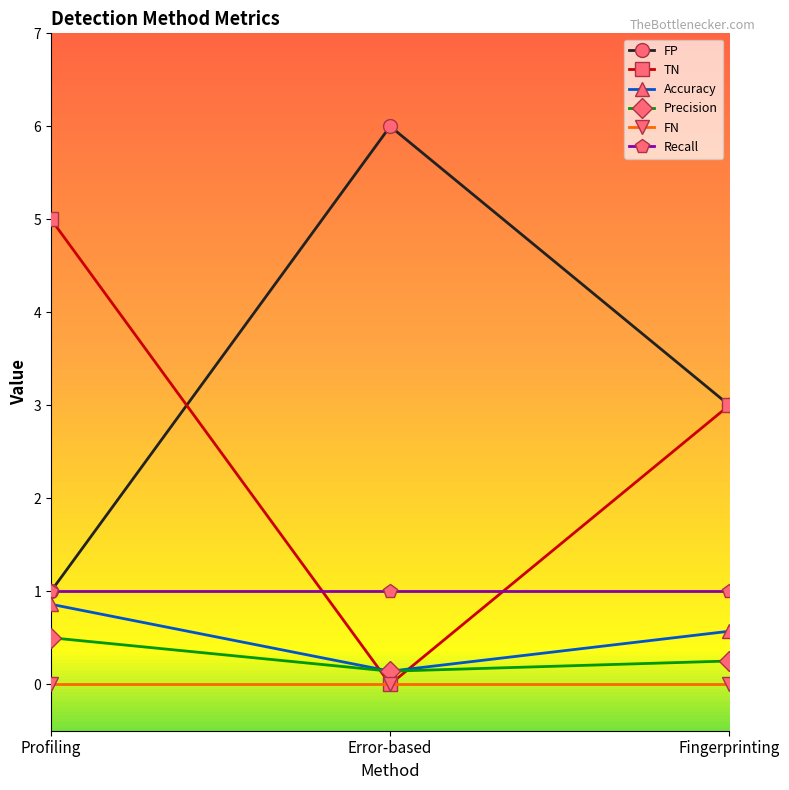

Rank the categories by Accuracy value from highest to lowest.

Profiling, Fingerprinting, Error-based